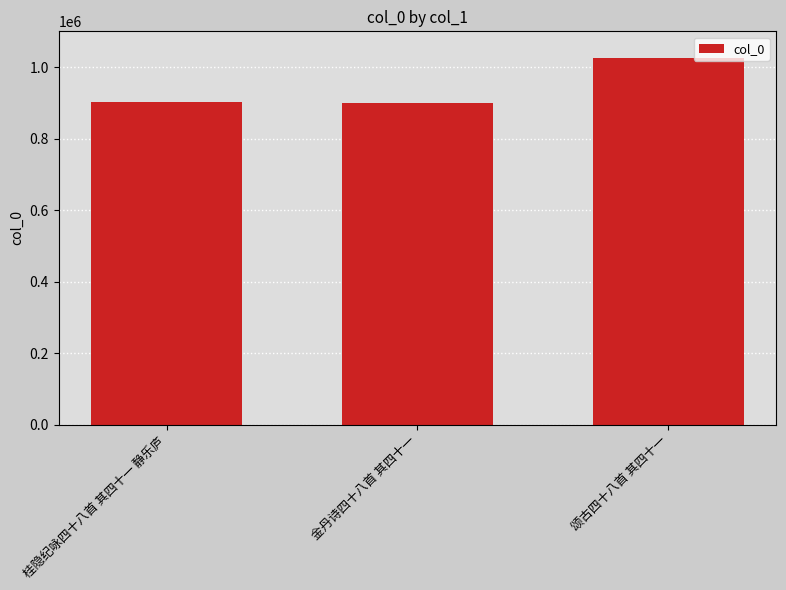

What is the difference between the maximum and second lowest values?

121445